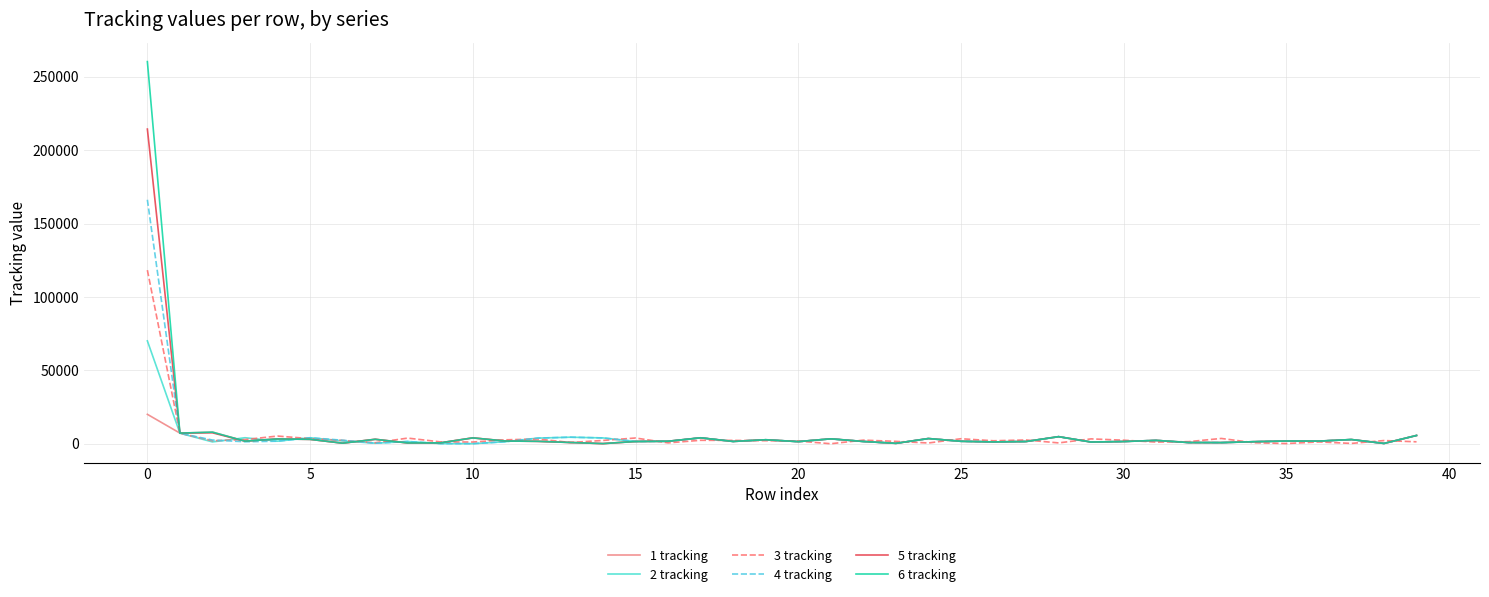

Which series has the widest spread of values?

6 tracking